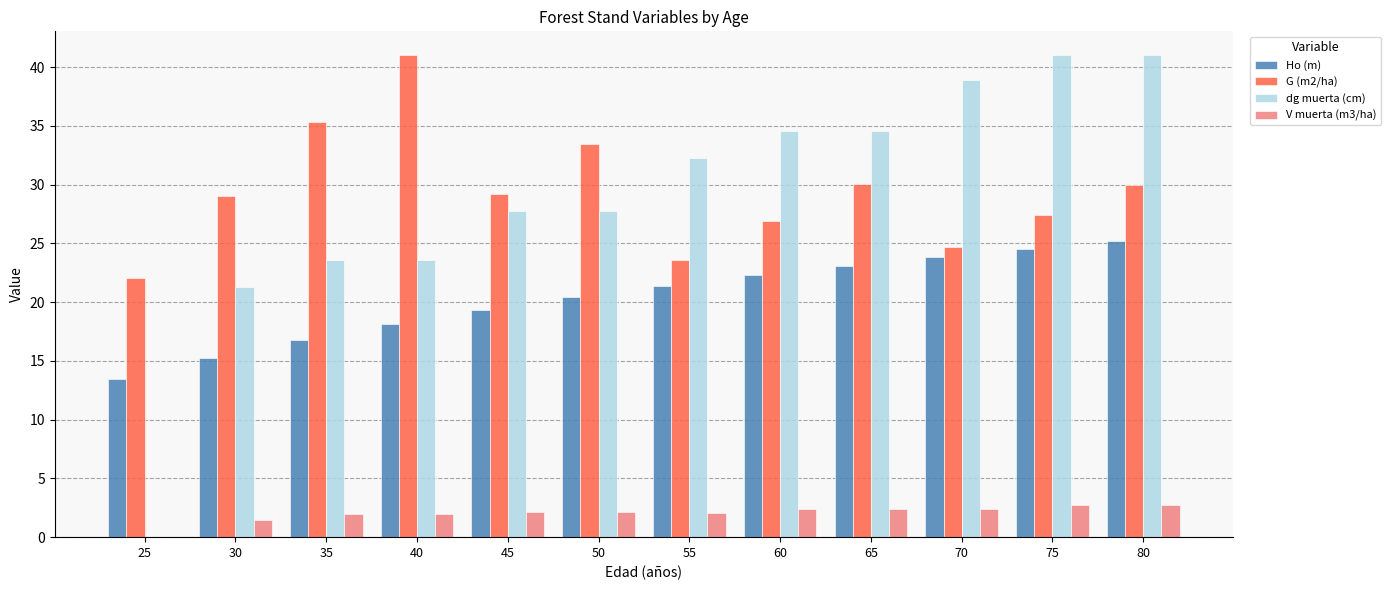

What is the average value of the Ho (m) series?

20.3